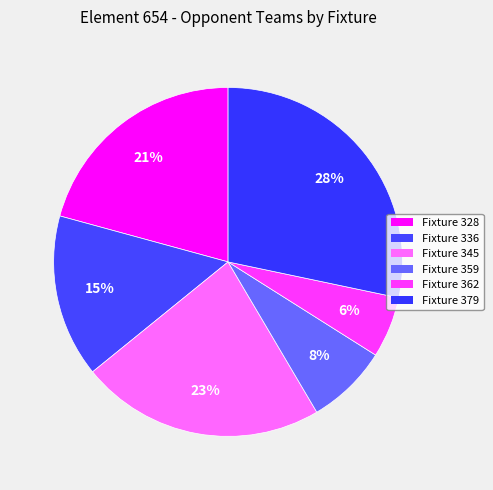

The Fixture 328 slice represents 26% of the pie. True or false?

False